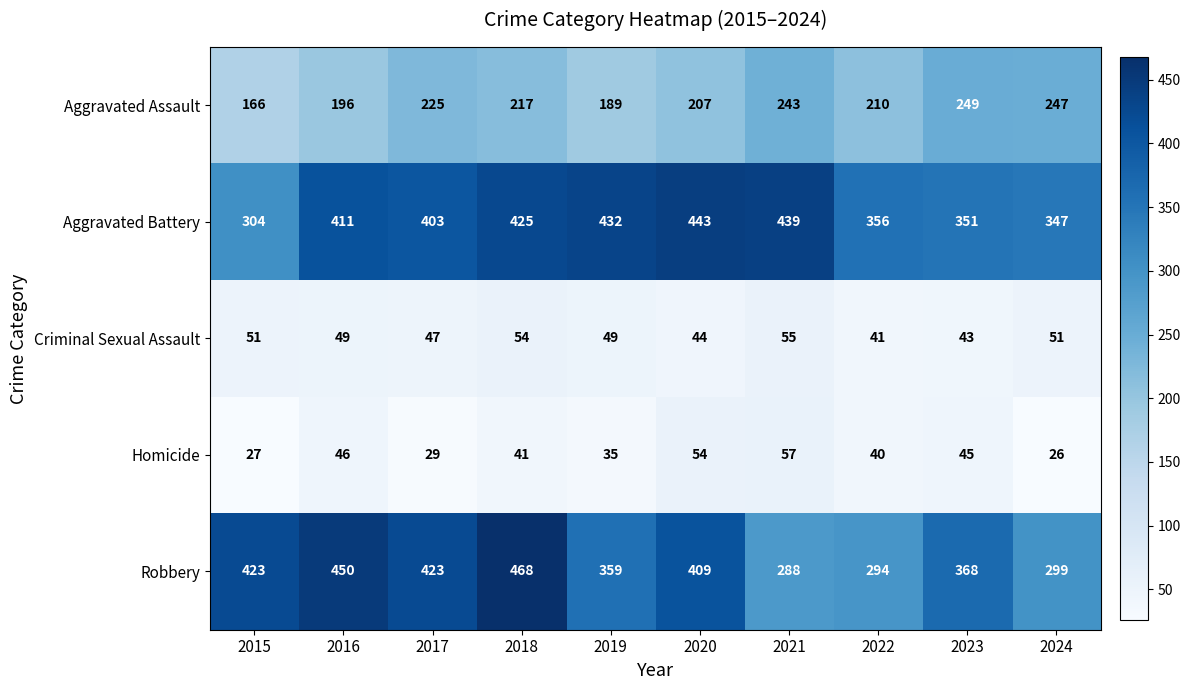

True or false: Robbery has a value of 409 at 2020.

True